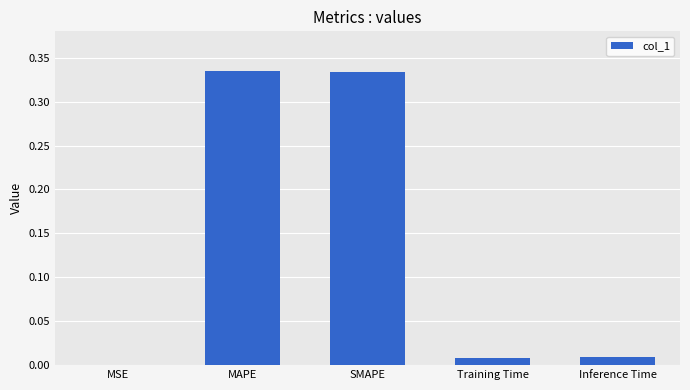

Which has a higher value, MSE or SMAPE?

SMAPE